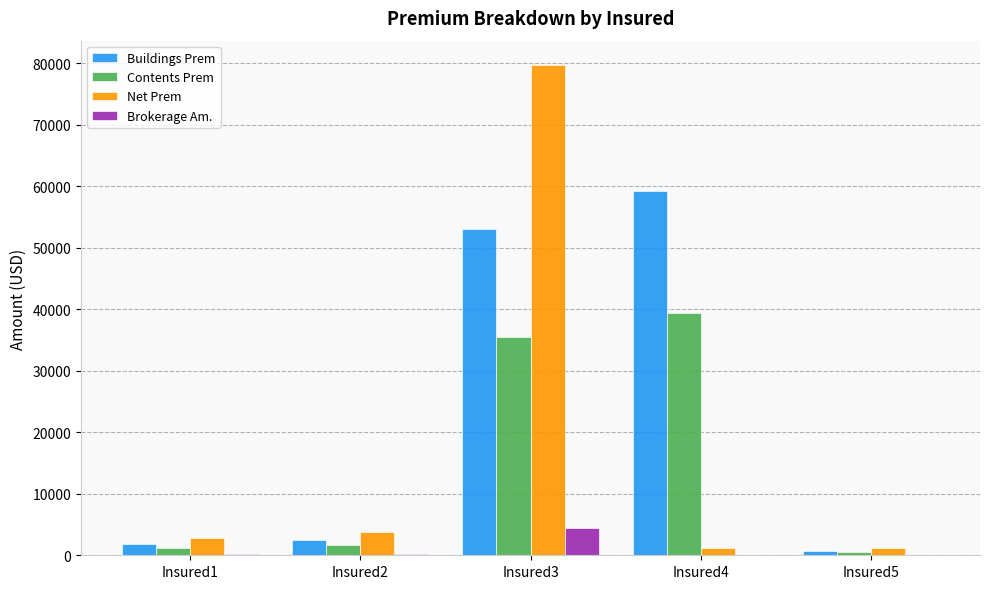

At which category is the sum across all series the highest?

Insured3